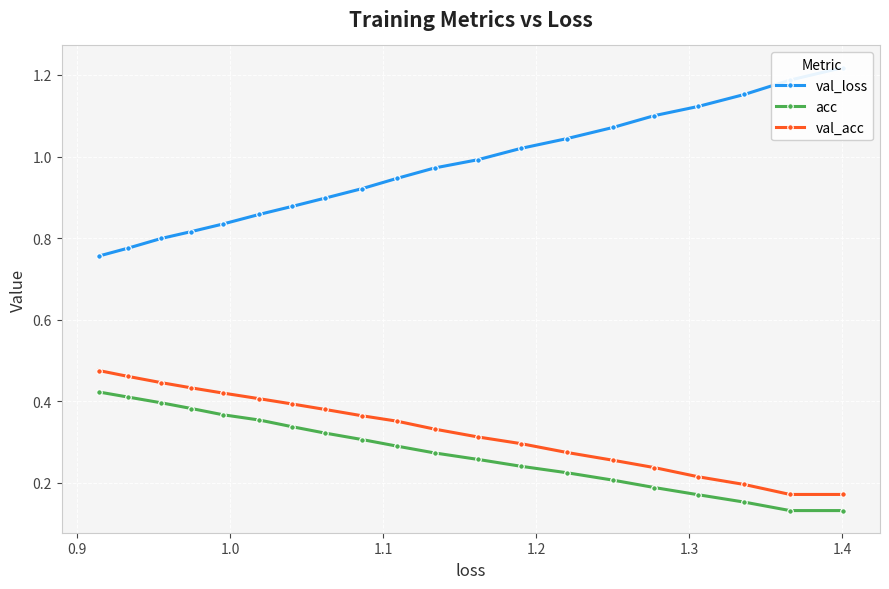

True or false: acc and val_acc cross at least once.

False